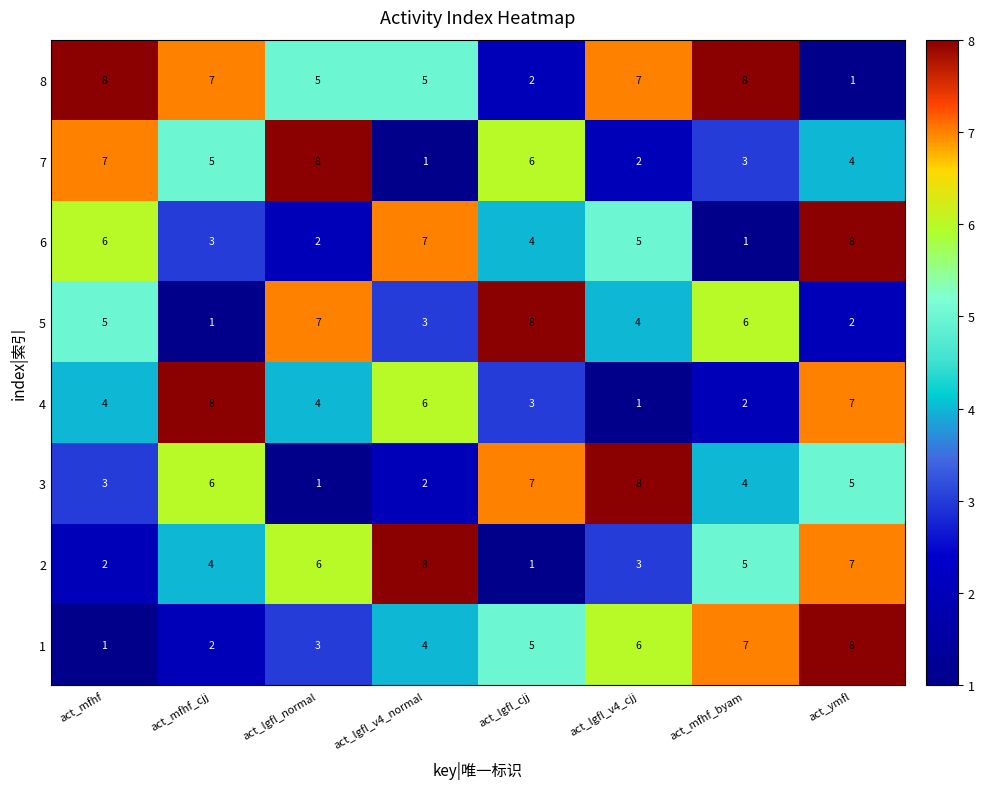

What is the difference between the highest and lowest values at act_lgfl_v4_normal?

7